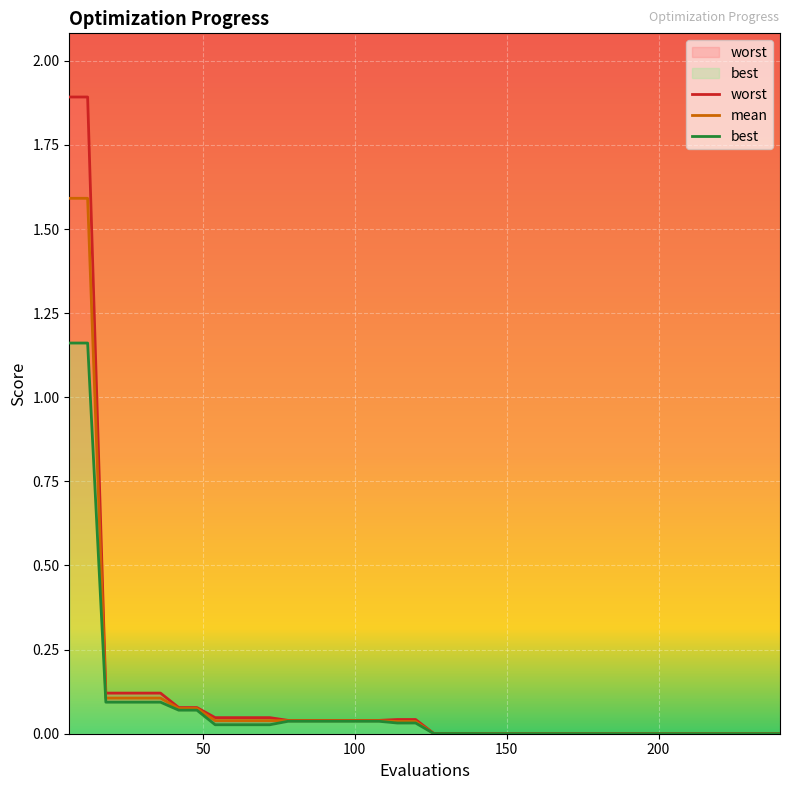

Which series has the largest total across all categories?

worst